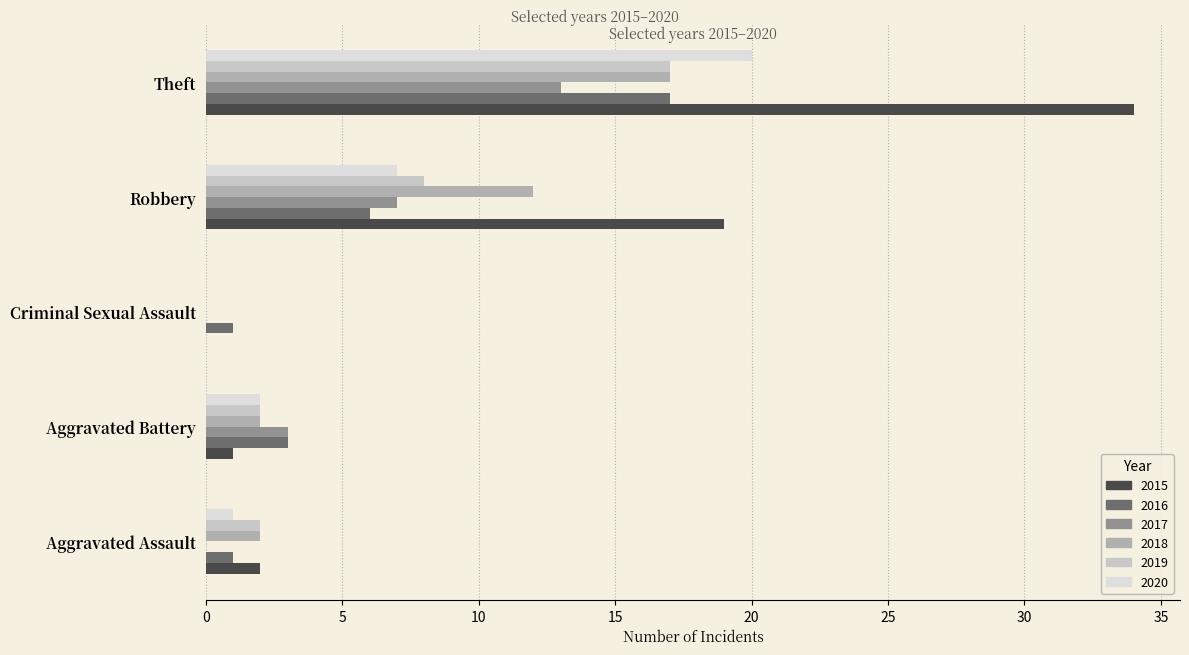

Which category has the highest value in the 2018 series?

Theft